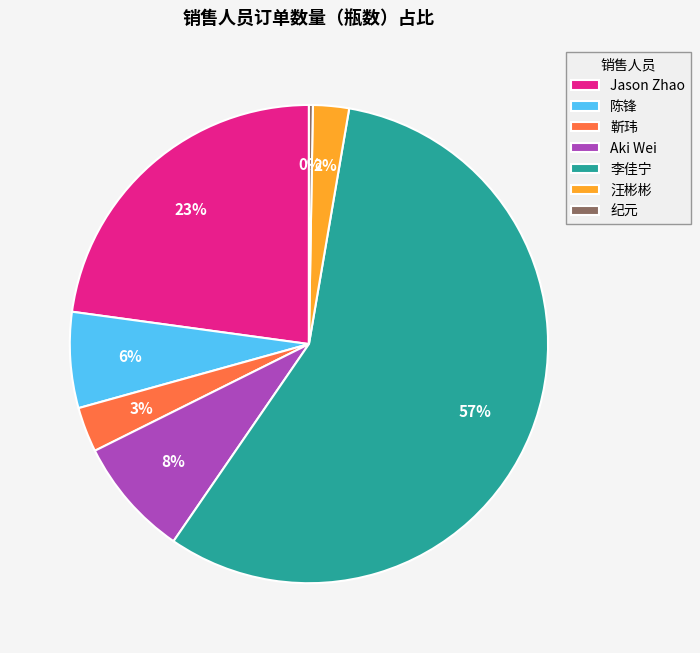

Between 汪彬彬 and 李佳宁, which is larger?

李佳宁